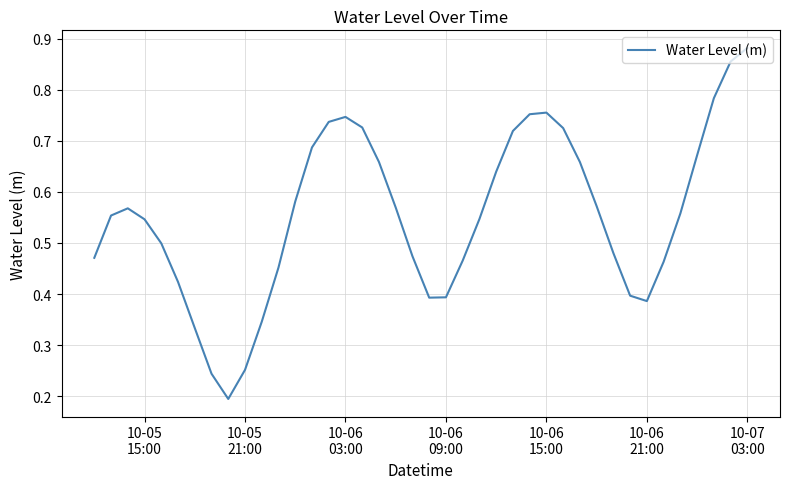

Does the chart display data point markers on the line(s)?

No